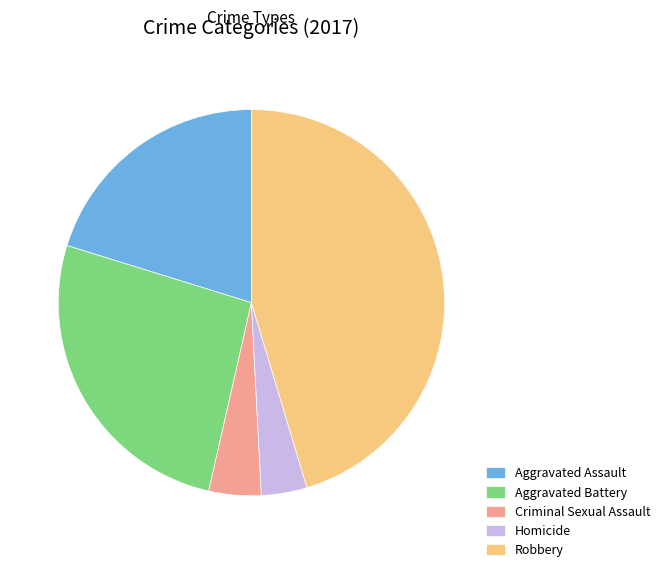

Combined, do Aggravated Assault and Homicide account for over 50%?

No